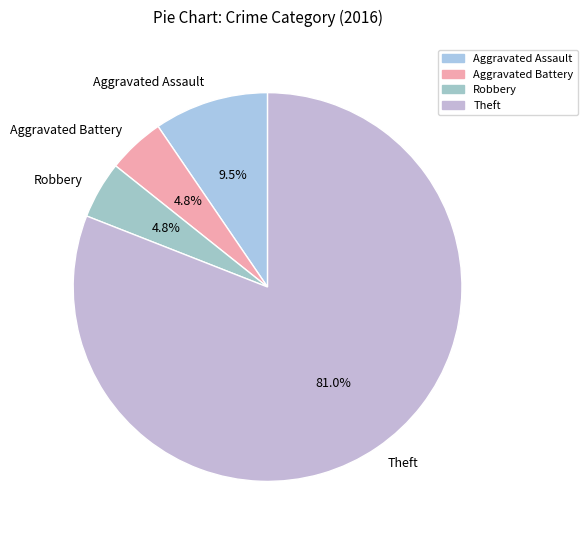

Count the number of slices in the pie.

4